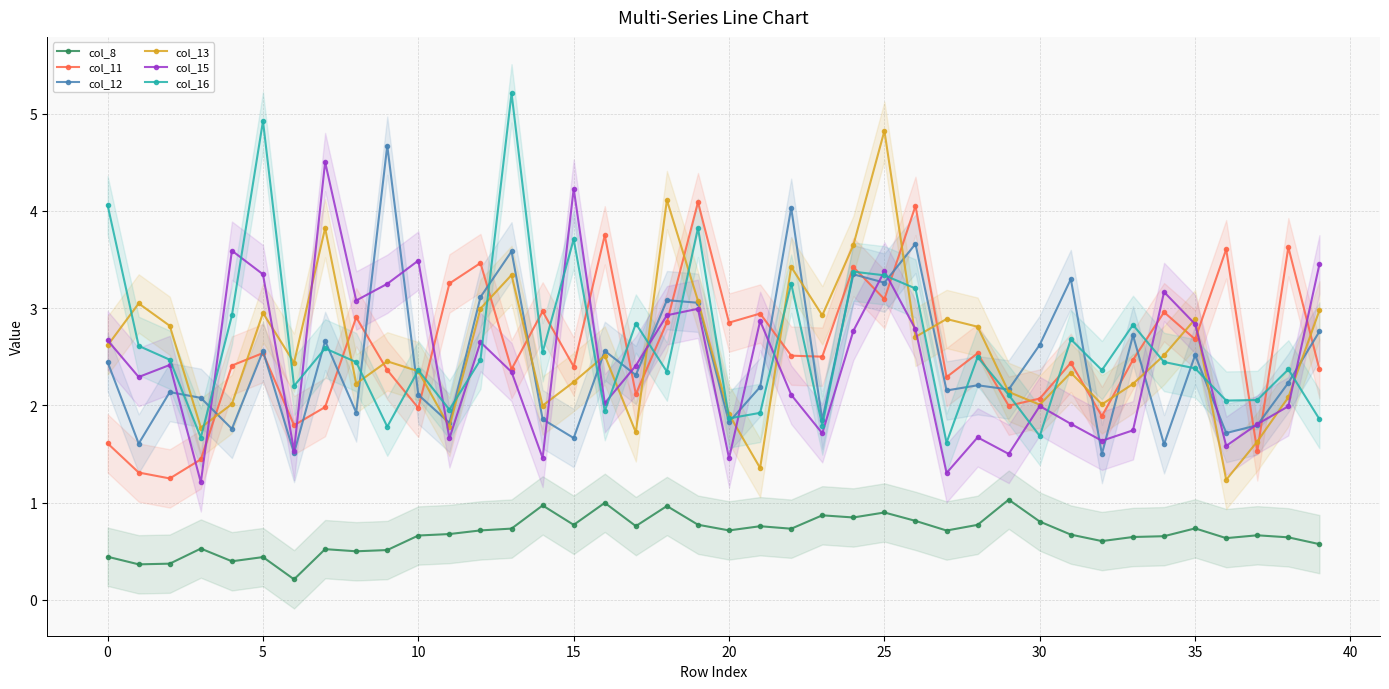

Which series has the largest range (max minus min)?

col_16